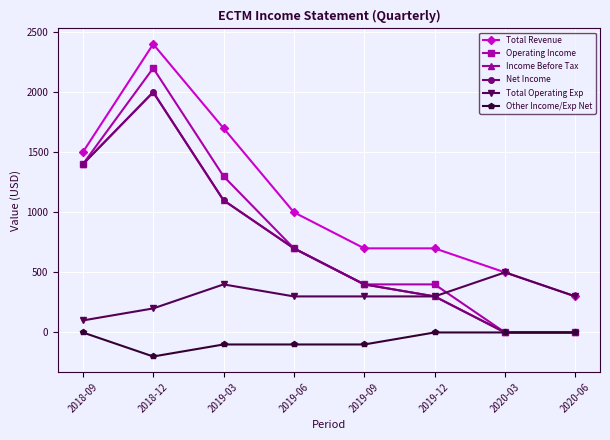

Which category has the lowest value in the Income Before Tax series?

2020-03